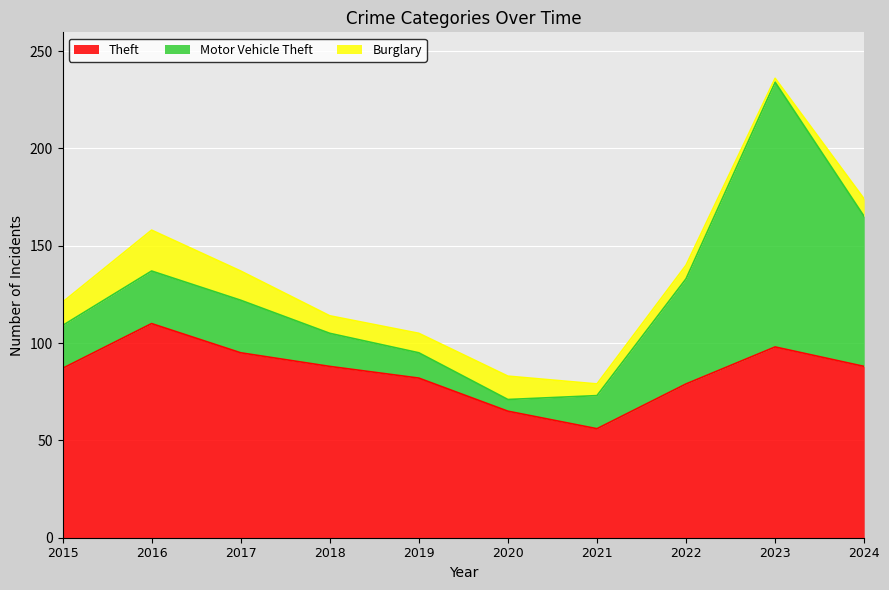

Between 2018 and 2019, which is larger?

2018